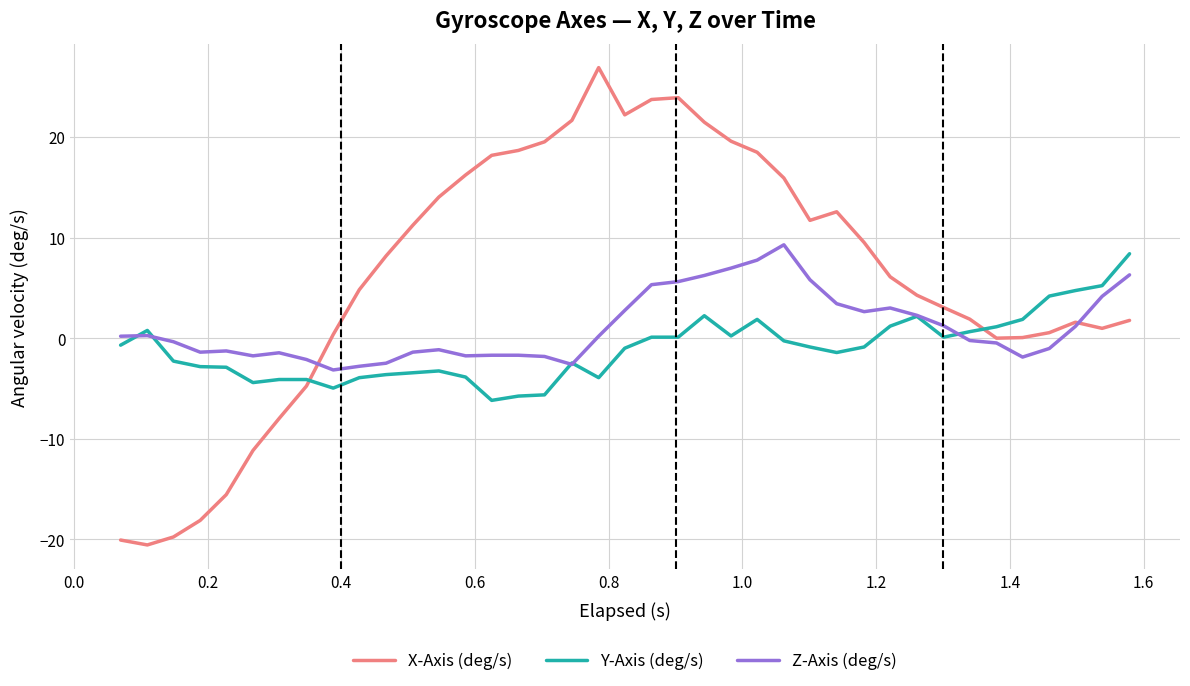

What is the maximum value for X-Axis (deg/s)?

26.9